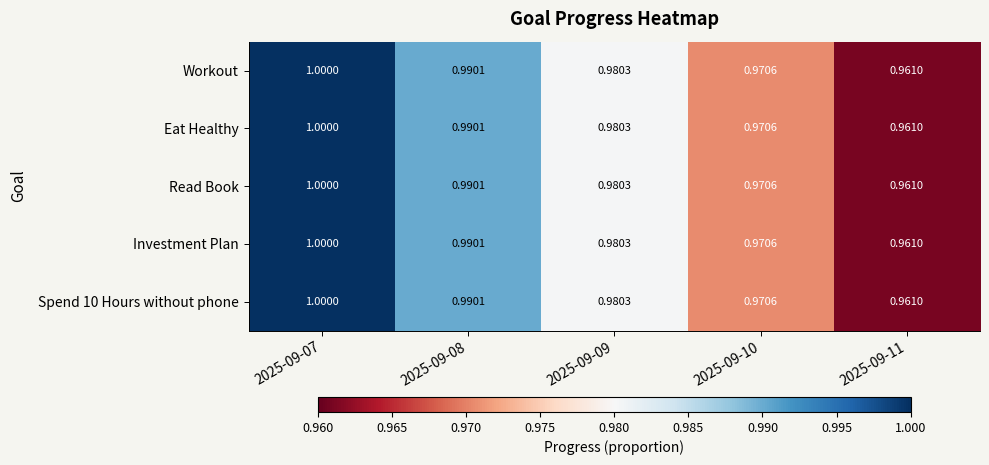

Is the value of Workout at 2025-09-11 greater than the value of Investment Plan at 2025-09-08?

No